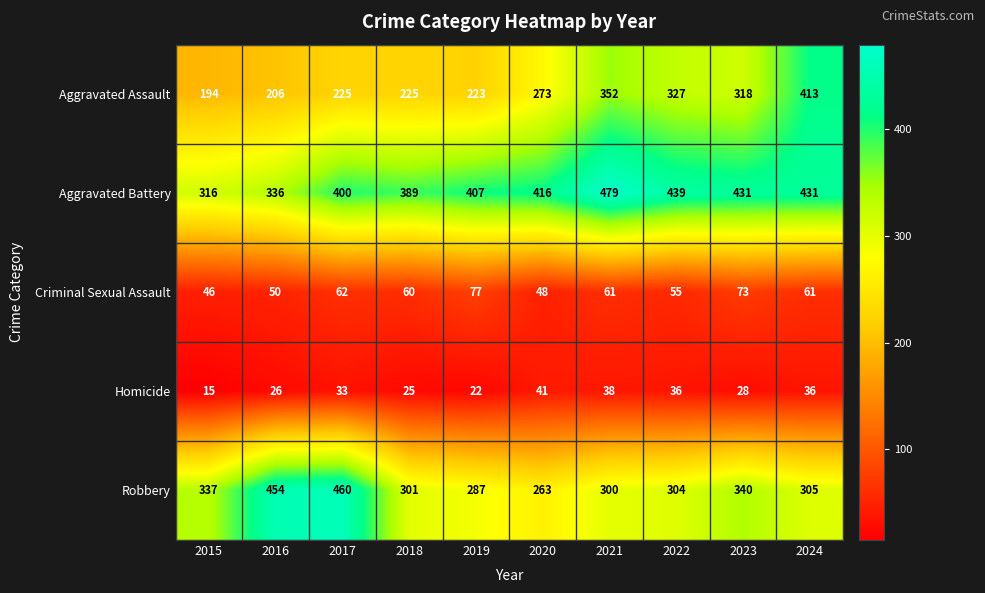

How many series are shown in this chart?

5